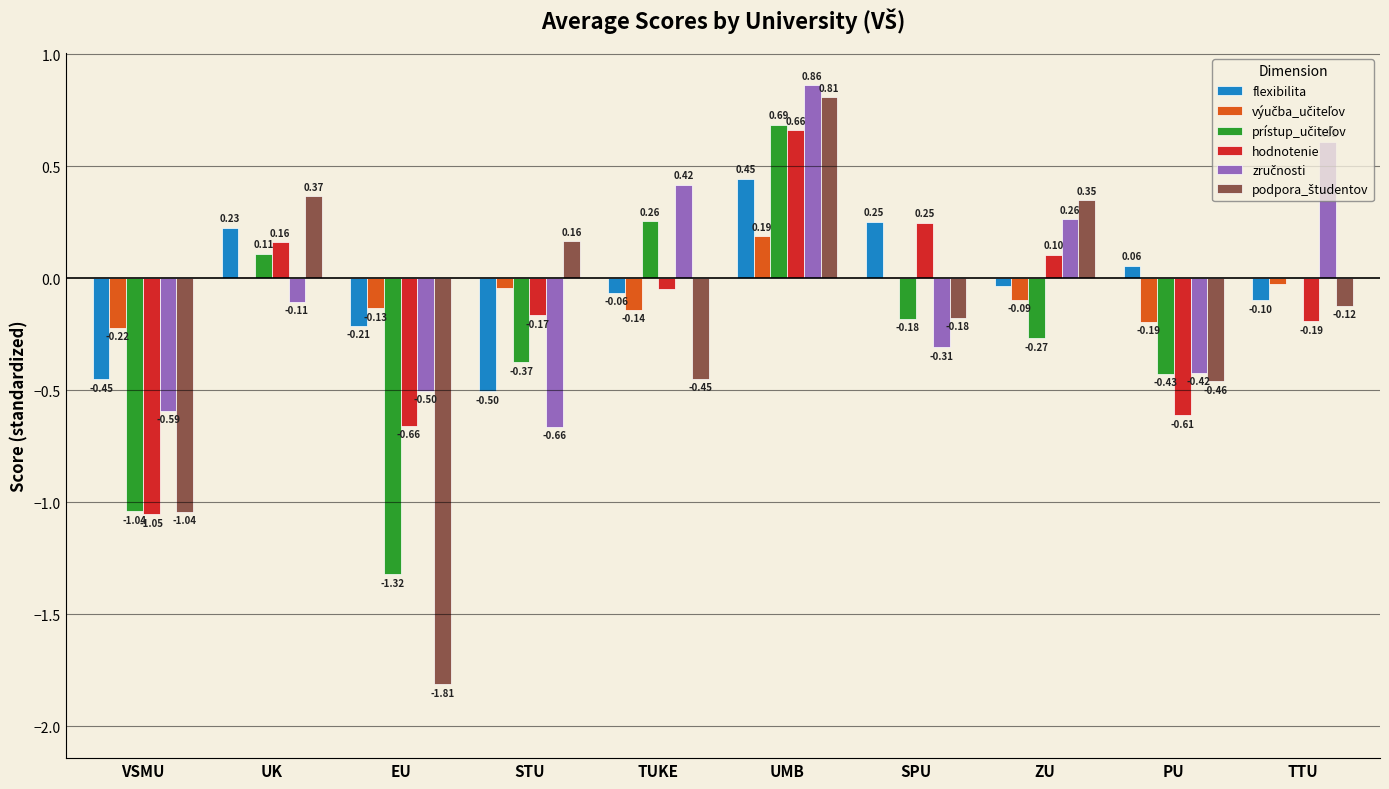

Which series changed the most between SPU and PU?

hodnotenie